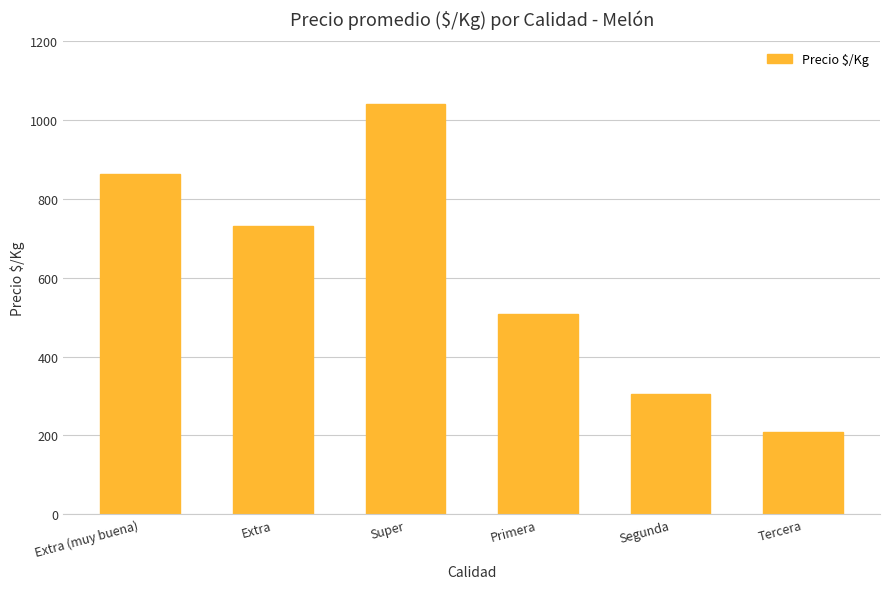

What is the maximum value shown in the chart?

1042